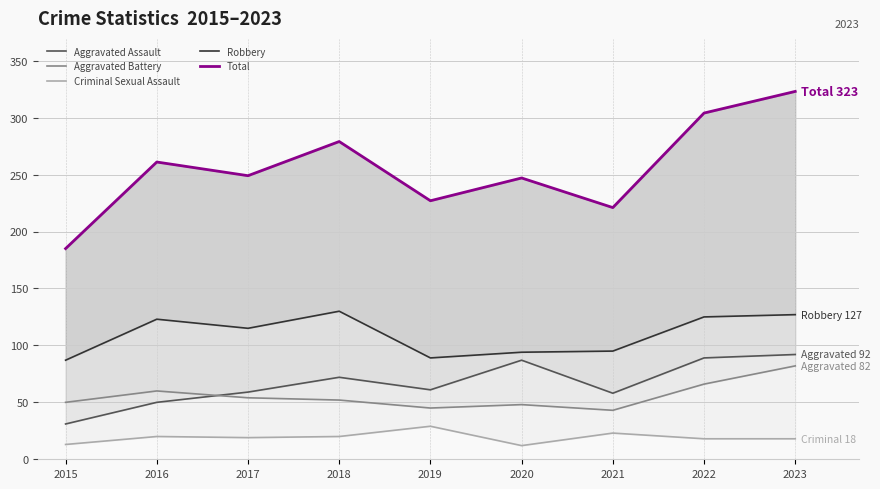

What is the maximum value for Robbery?

130